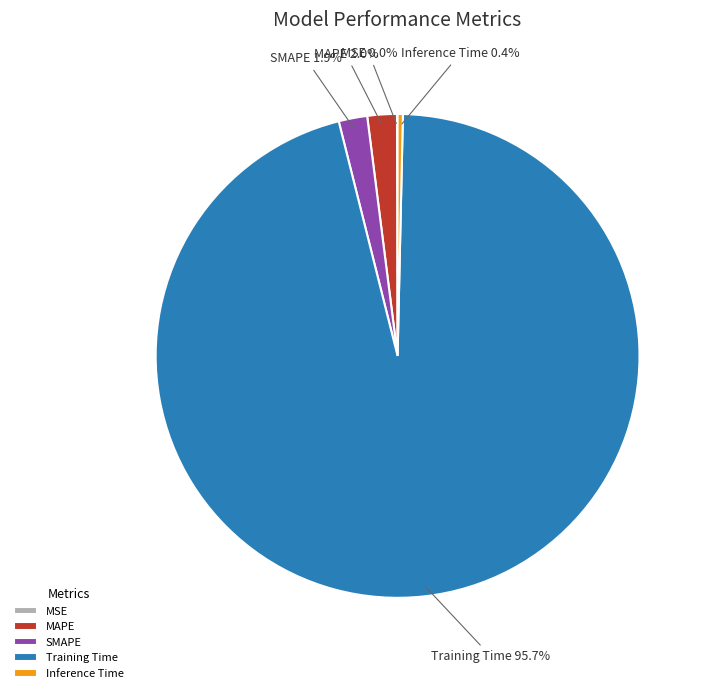

What percentage is NOT represented by Training Time?

4.3%